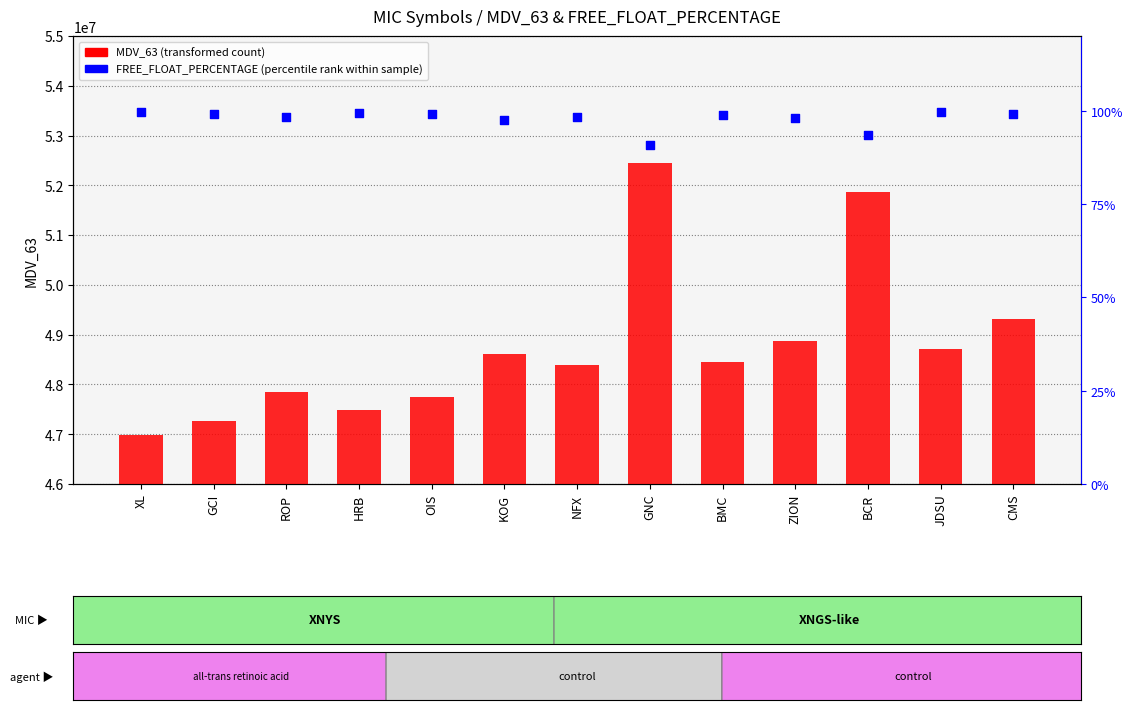

What are all the series names shown in the legend?

MDV_63 (transformed count), FREE_FLOAT_PERCENTAGE (percentile rank within sample)